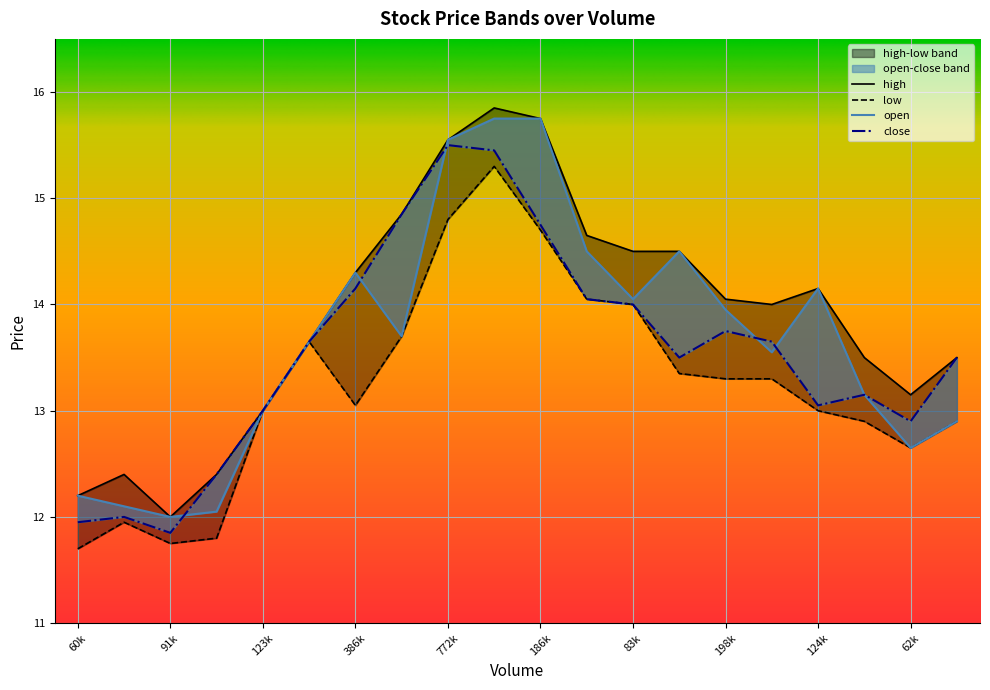

What is the approximate value of close at 91k?

11.8